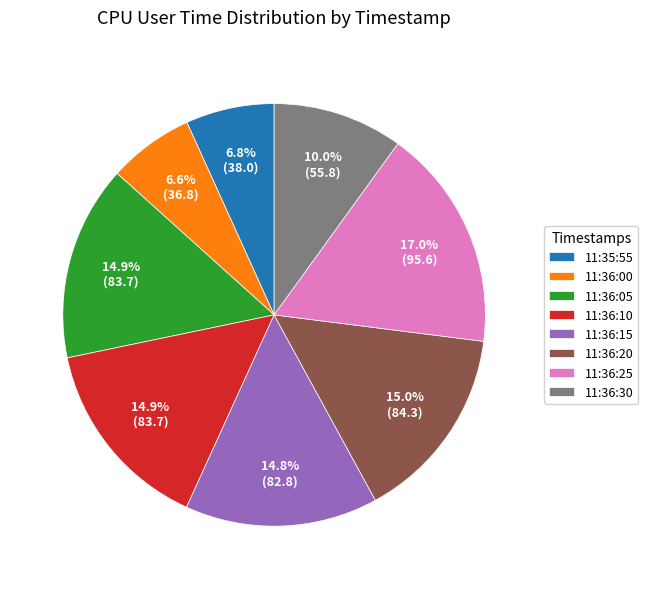

True or false: 11:36:15 accounts for 2% of the total.

False